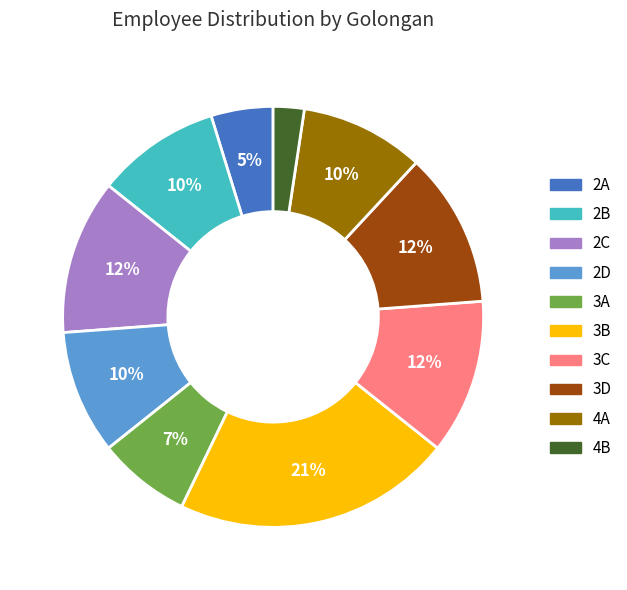

Which has a higher value, 3C or 2B?

3C